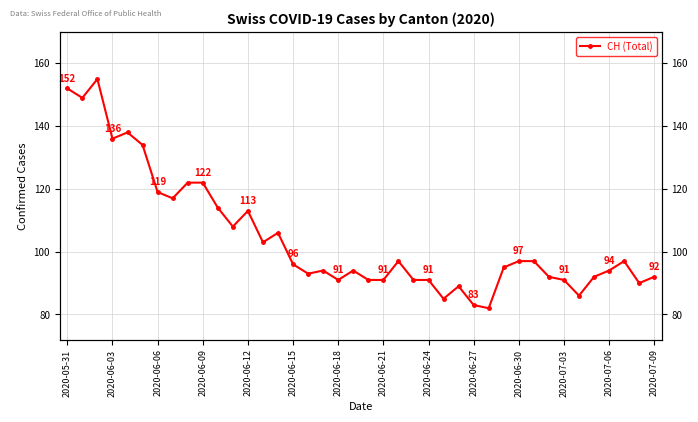

What is the difference between the values at 29 and 31?

2